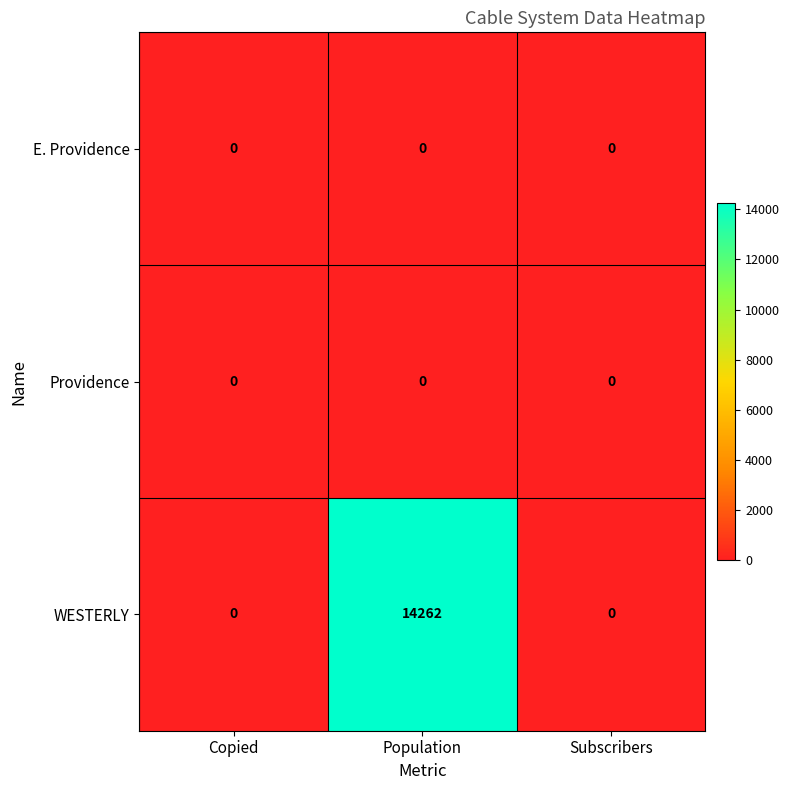

At which category does the chart reach its peak across all series?

Population